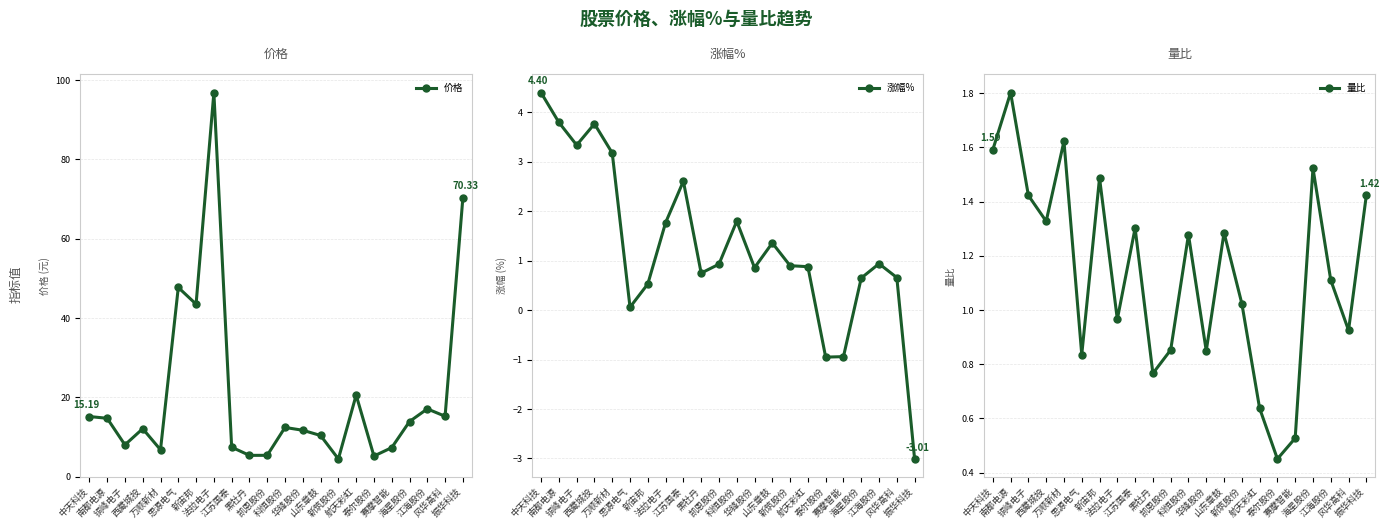

Where is the first local minimum for 量比?

西藏城投